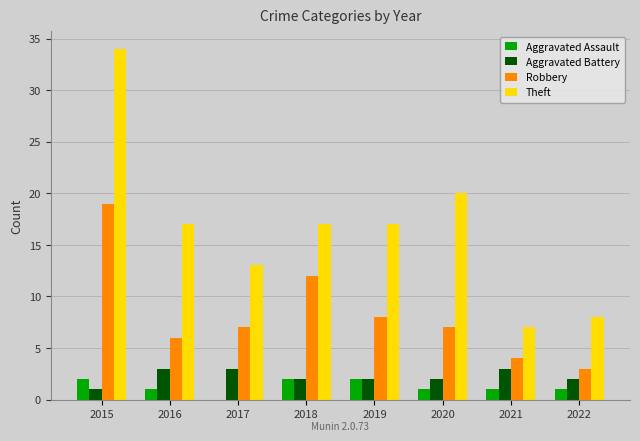

How many categories are shown in the chart?

8